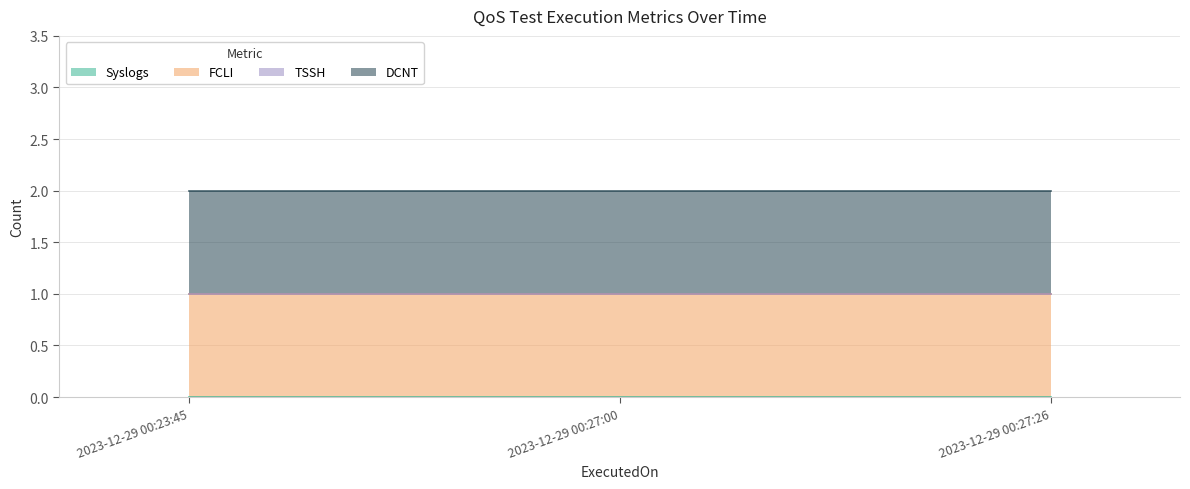

True or false: DCNT has a value of 1 at 2023-12-29 00:23:45.

True